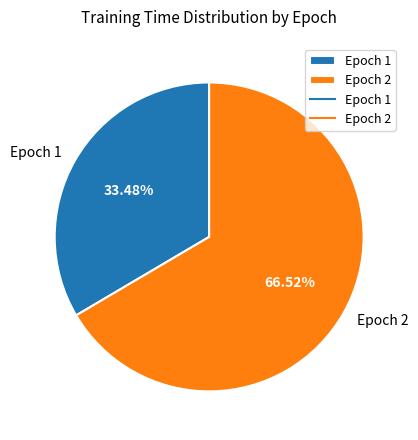

To the nearest percent, what is the difference between the largest and smallest slice percentages?

33%